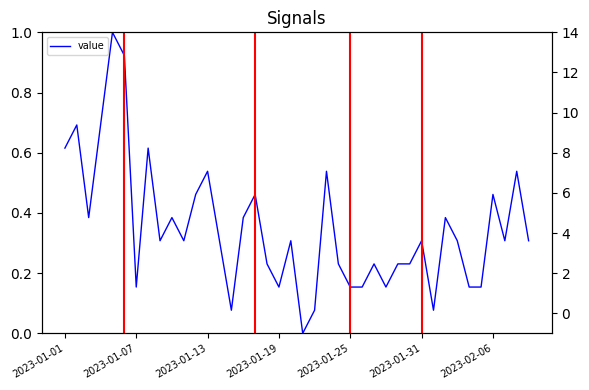

How many lines are shown in the chart?

2